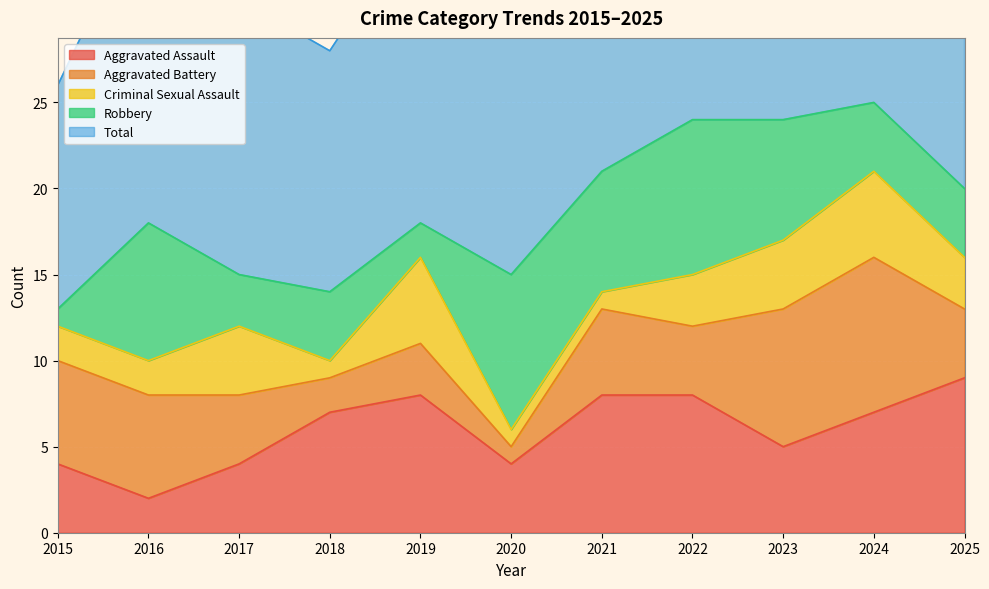

What is the spread (max minus min) of values at 2024?

21